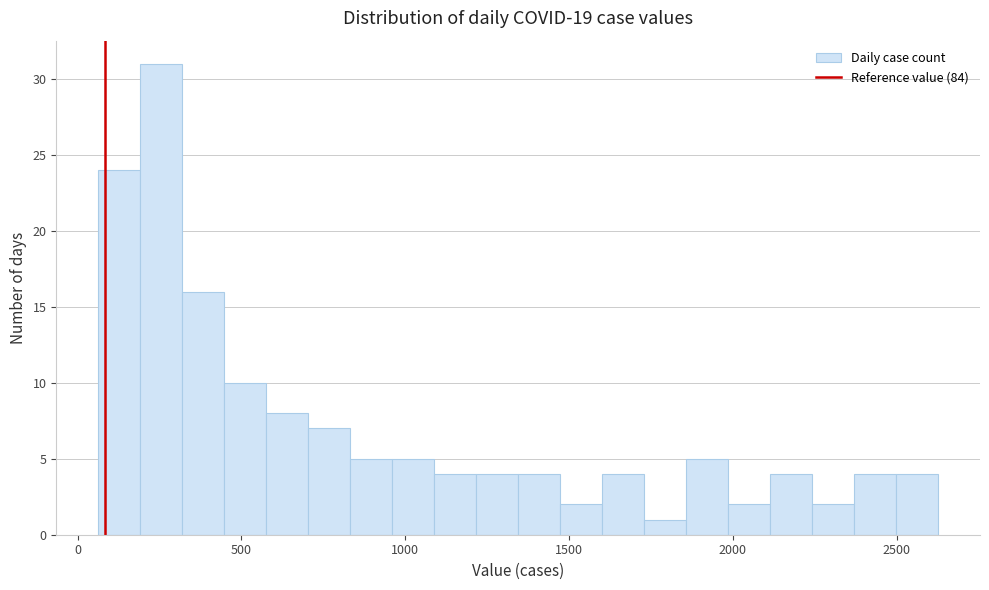

Around what value on the x-axis is the tallest bar? Give the approximate position of its centre, as read against the axis.

250